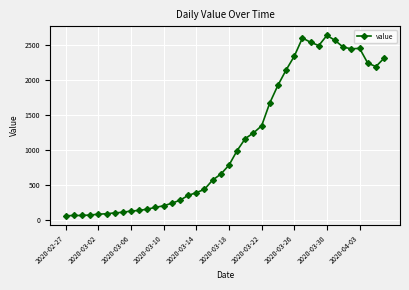

What is the value of the 1st point from the left?

61